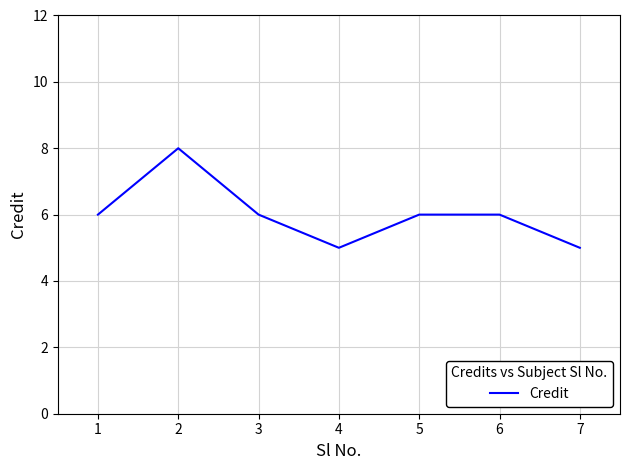

Reading right to left, what are all the values shown in this chart?

5	6	6	5	6	8	6